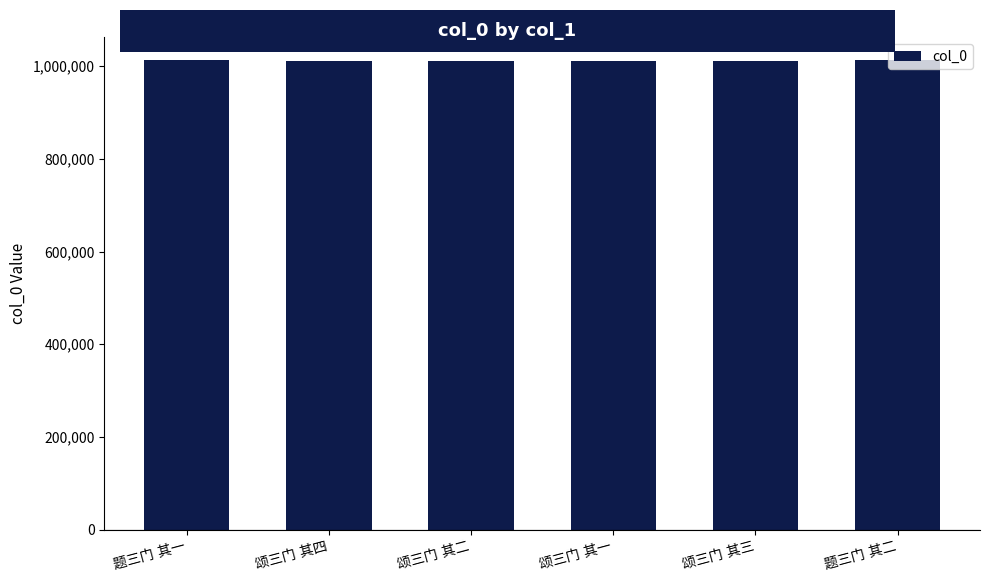

How many values are below 1011610?

3